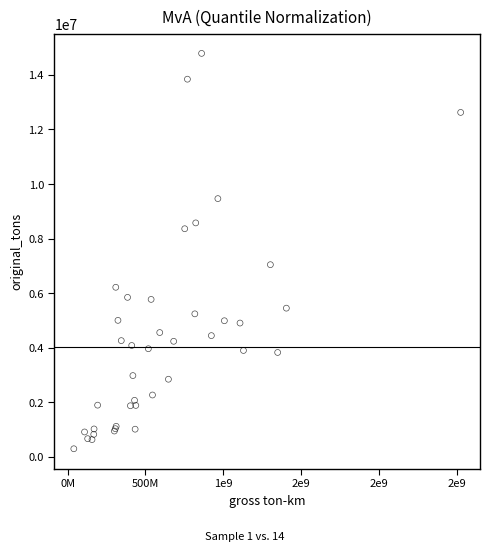

What Y value in the scatter plot is closest to 7541091?

7042089